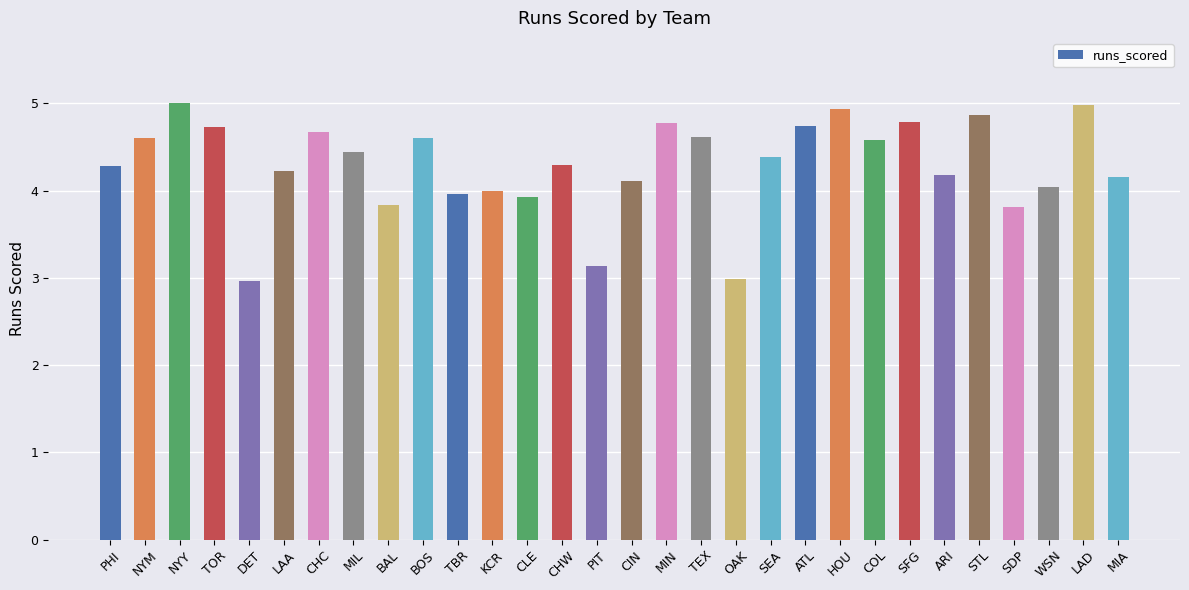

What is the difference between the values at ATL and BOS?

0.1